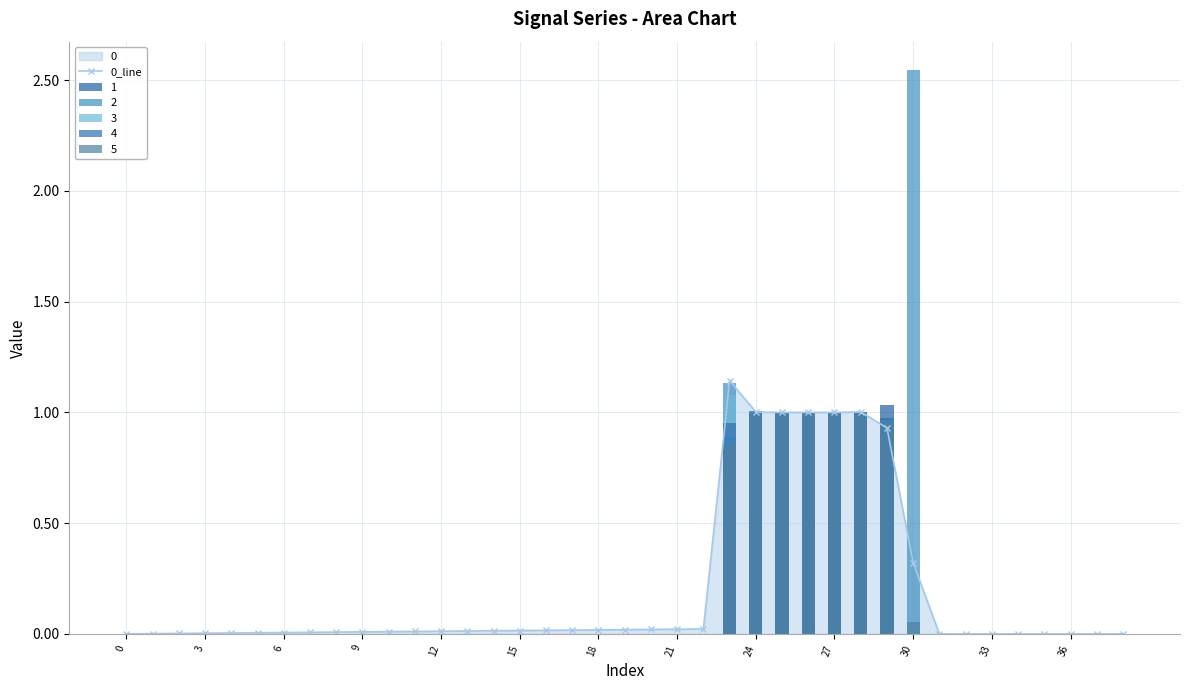

Reading left to right, what are all the values shown in this chart?

0.0	0.0	0.0	0.0	0.0	0.0	0.0	0.0	0.0	0.0	0.0	0.0	0.0	0.0	0.0	0.0	0.0	0.0	0.0	0.0	0.0	0.0	0.0	1.1	1.0	1.0	1.0	1.0	1.0	0.9	0.3	0.0	0.0	0.0	0.0	0.0	0.0	0.0	0.0